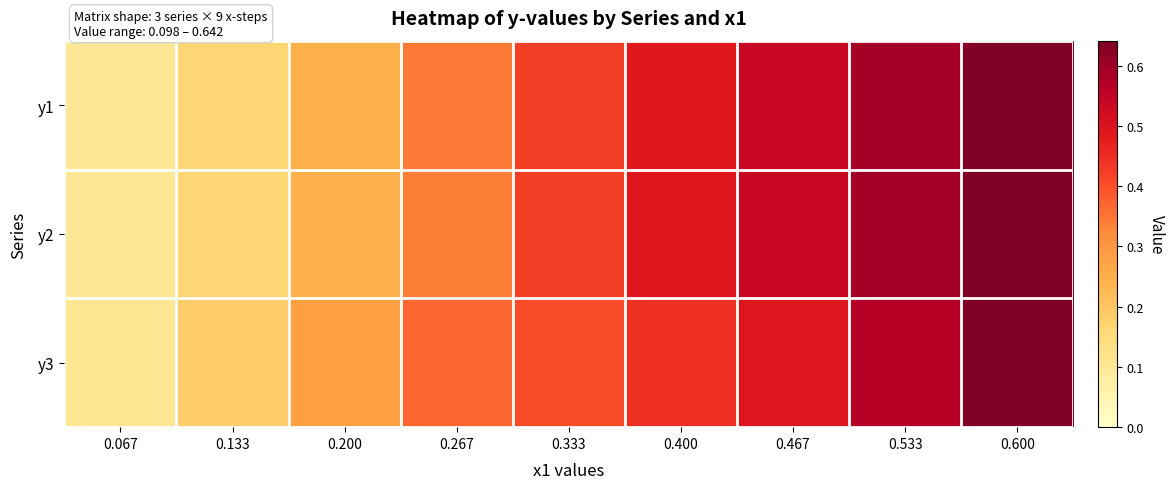

Reading left to right, extract all data points from this chart.

y1: 0.067=0.1	0.133=0.2	0.200=0.2	0.267=0.3	0.333=0.4	0.400=0.5	0.467=0.5	0.533=0.6	0.600=0.6
y2: 0.067=0.1	0.133=0.2	0.200=0.2	0.267=0.3	0.333=0.4	0.400=0.5	0.467=0.5	0.533=0.6	0.600=0.6
y3: 0.067=0.1	0.133=0.2	0.200=0.3	0.267=0.4	0.333=0.4	0.400=0.4	0.467=0.5	0.533=0.6	0.600=0.6